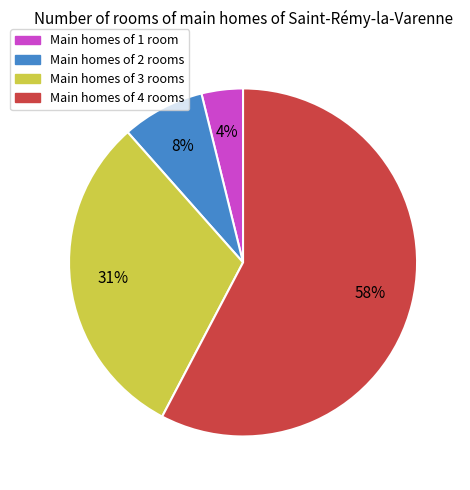

To the nearest percent, what is the average slice percentage?

25%